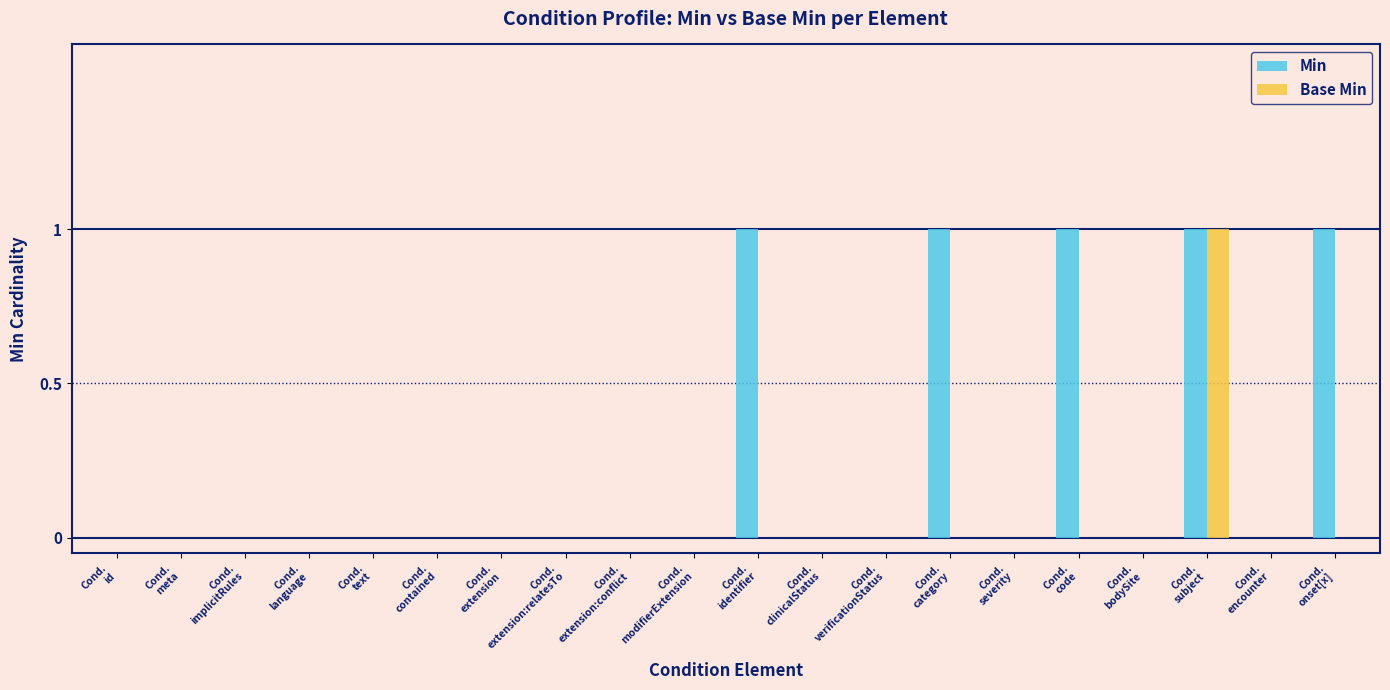

Which series has the largest total across all categories?

Min